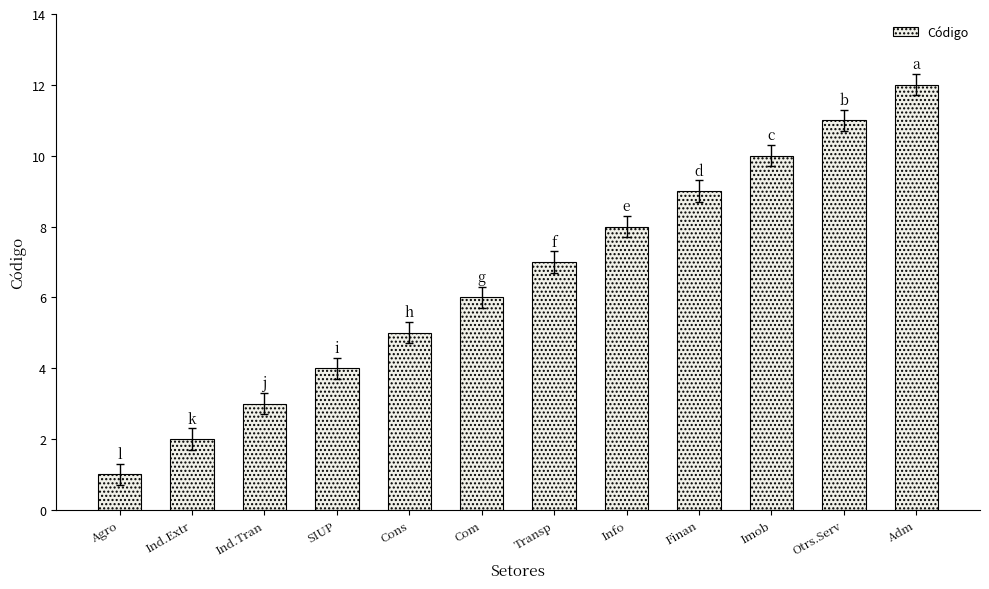

What is the difference between the maximum and minimum values?

11